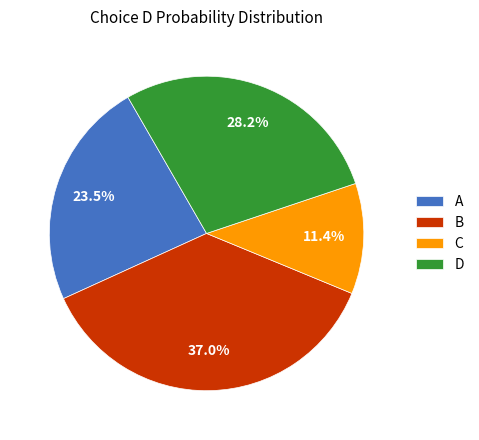

What portion of the pie excludes A?

76.5%